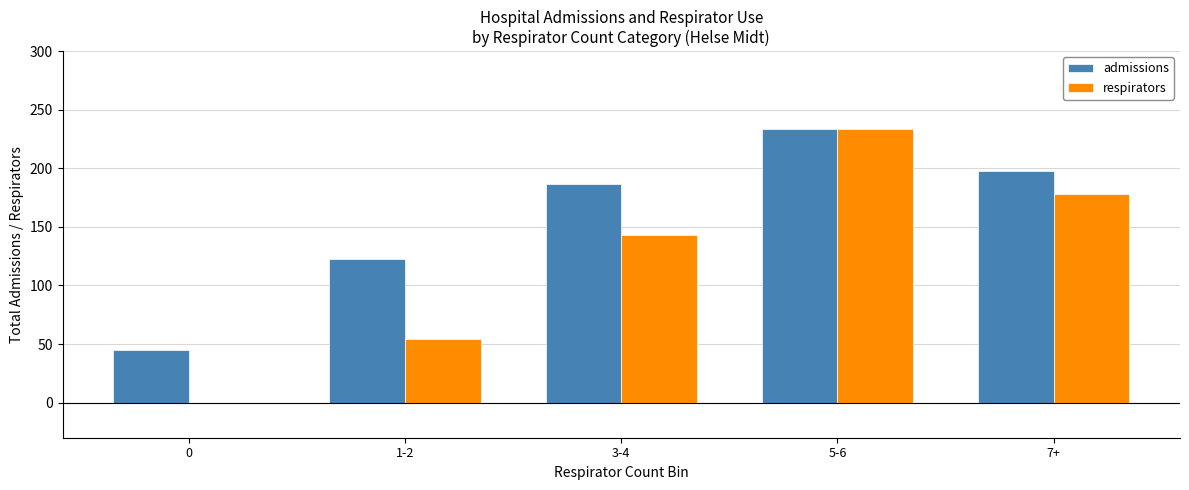

Which series changed the most between 1-2 and 3-4?

respirators